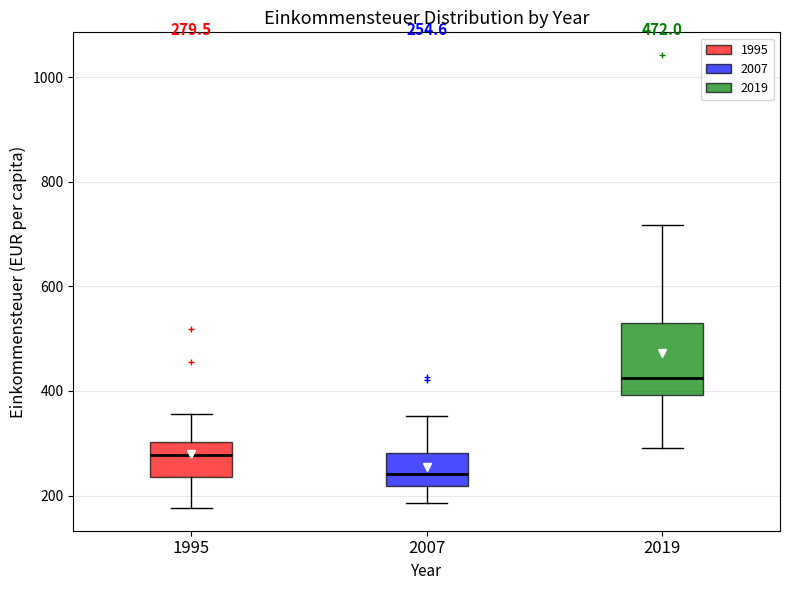

Which box's median line is the lowest?

2007